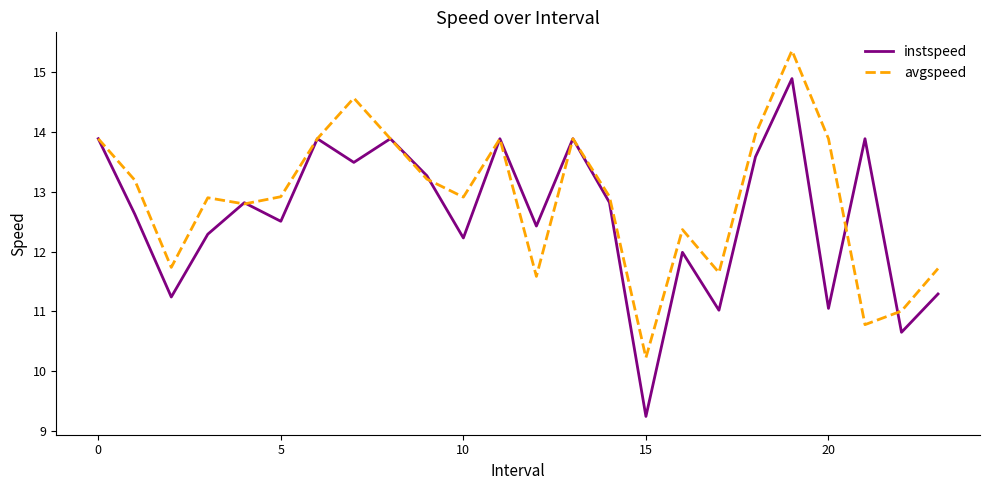

Rank the series by their maximum value, from highest to lowest.

avgspeed, instspeed